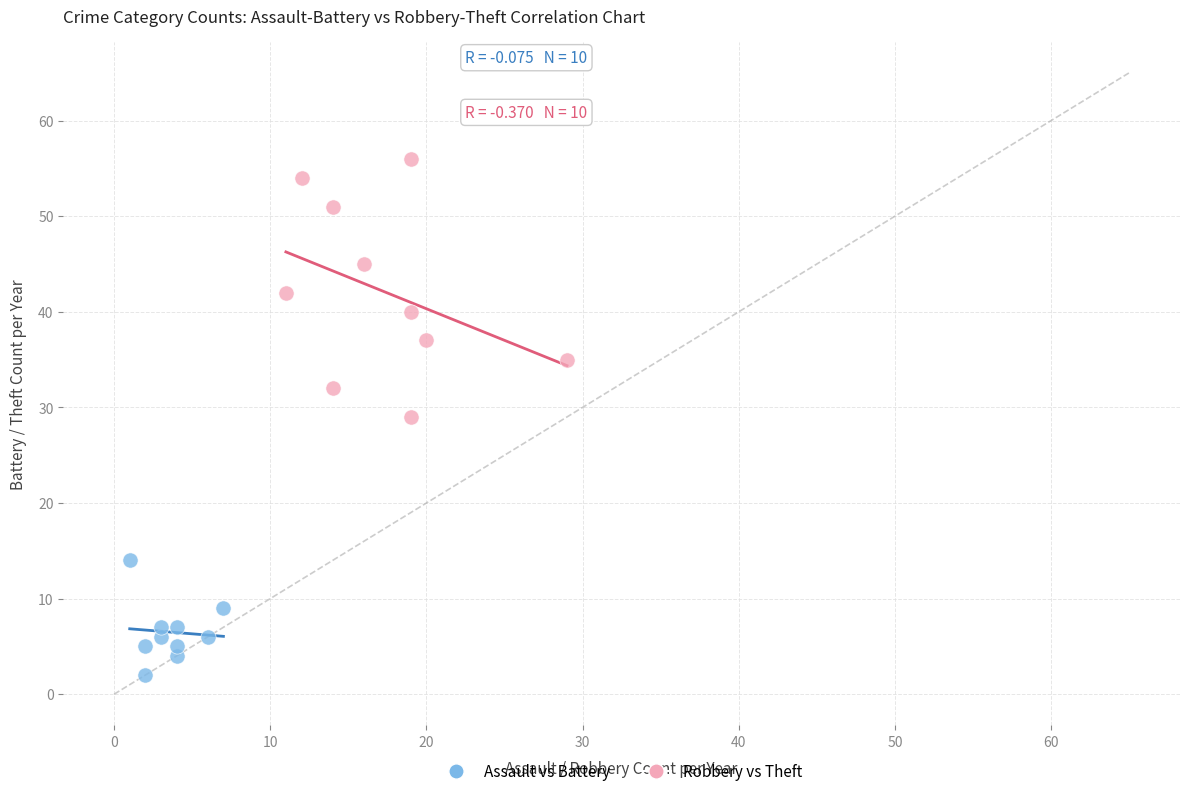

Which series contains the highest Y value?

Robbery vs Theft